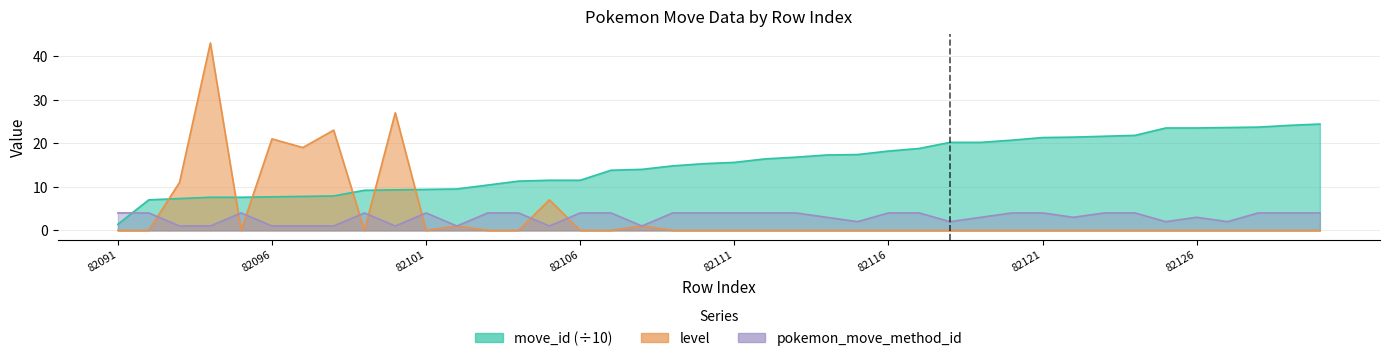

What is the maximum value shown in the chart?

43.0